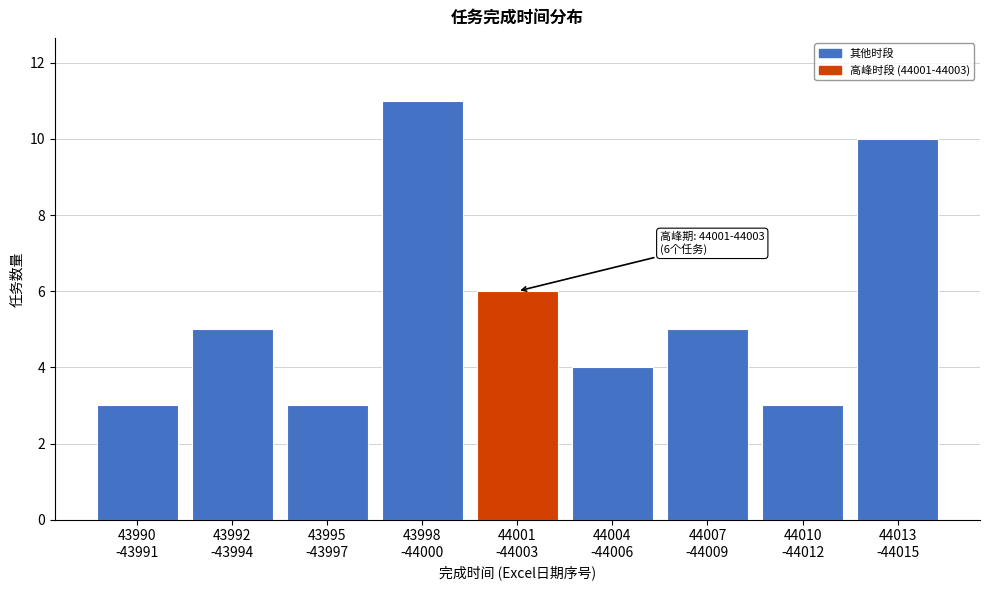

Reading left to right, list all the values displayed in this chart.

3	5	3	11	6	4	5	3	10